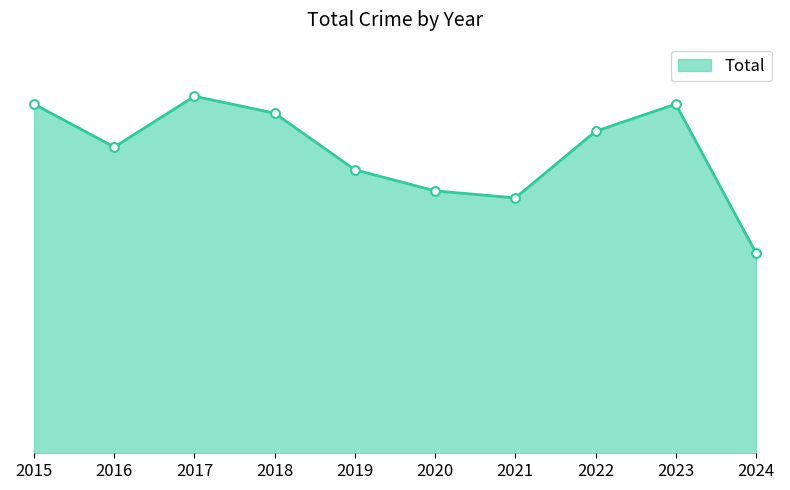

What is the ratio of the value at 2017 to the value at 2022?

1.1